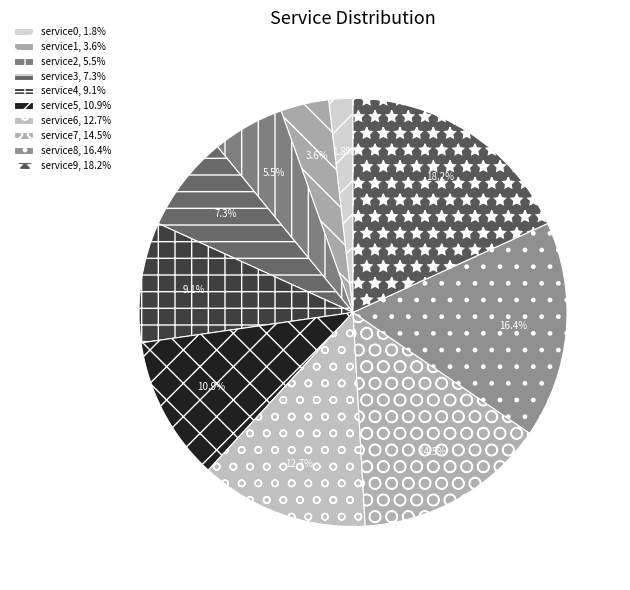

Rank the categories by value from highest to lowest.

service9, service8, service7, service6, service5, service4, service3, service2, service1, service0